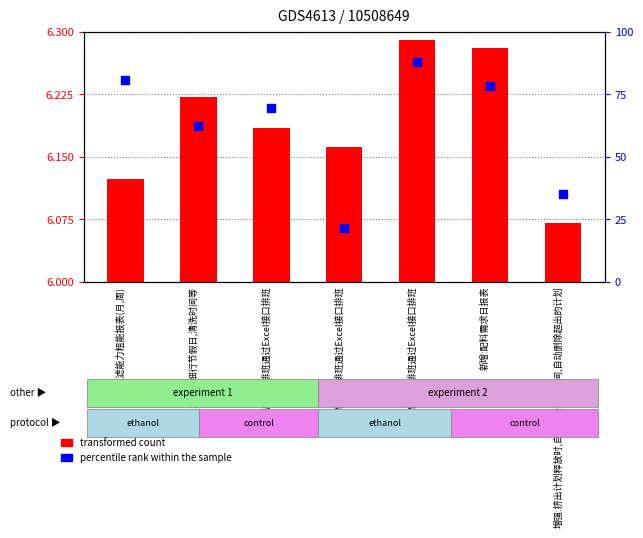

What are all the series names shown in the legend?

transformed count, percentile rank within the sample